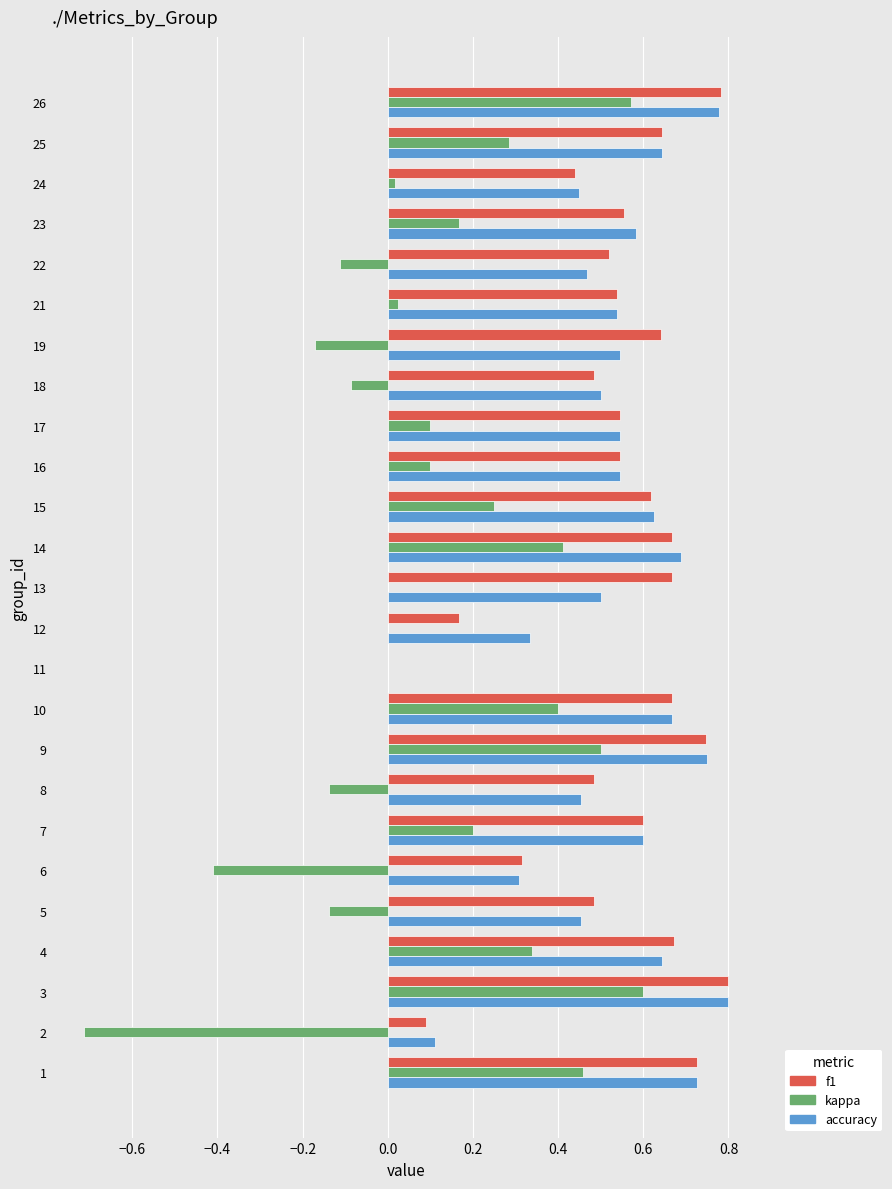

Between 13 and 18, which series saw the biggest shift?

f1